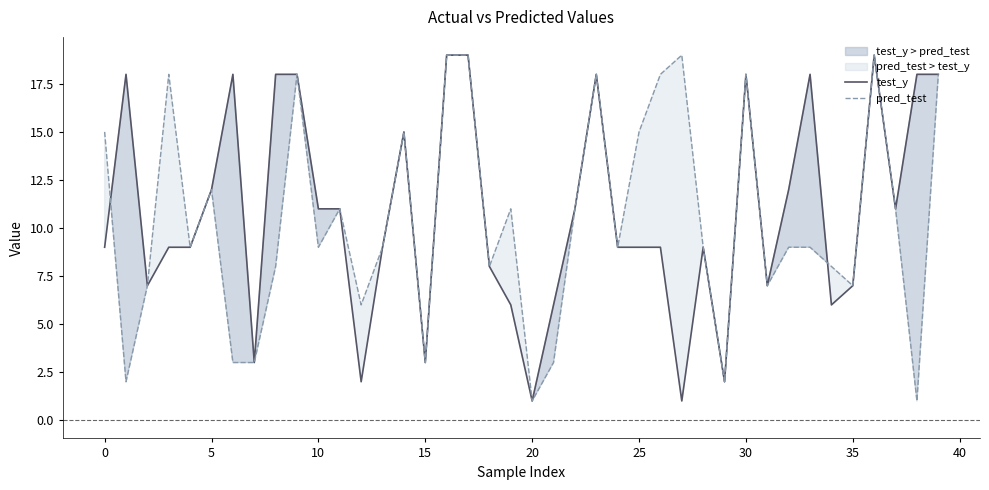

Does the chart display data point markers on the line(s)?

No